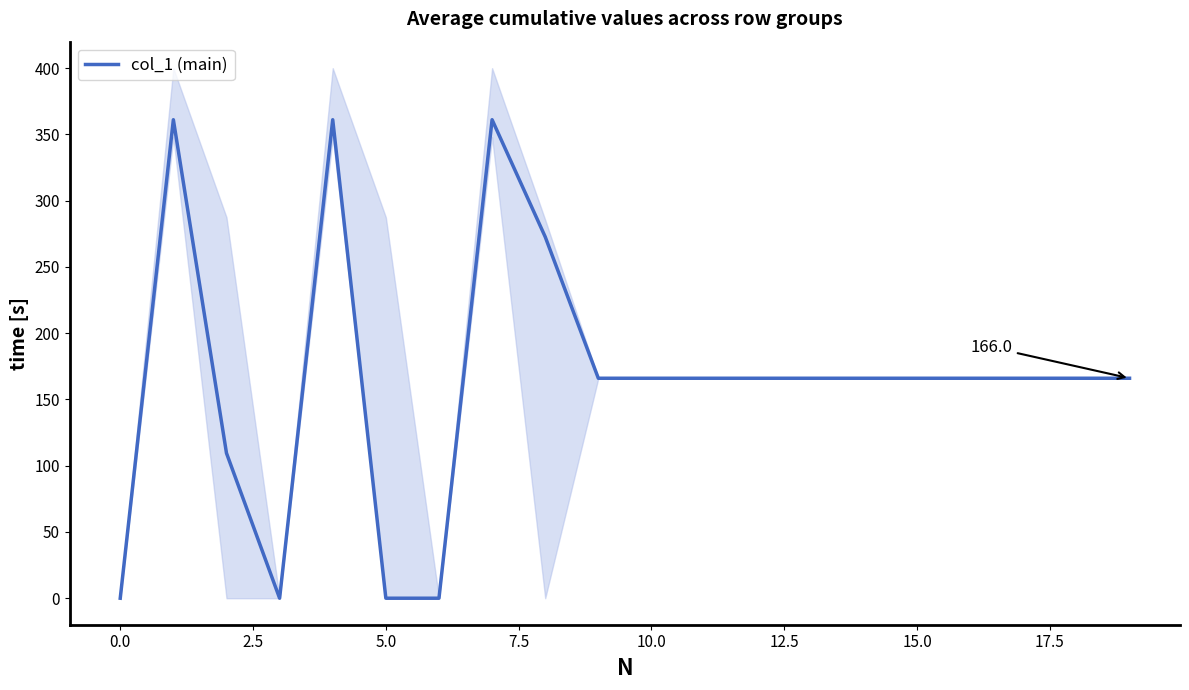

True or false: col_1 (main) has a value of -193.6 at 0.0.

False